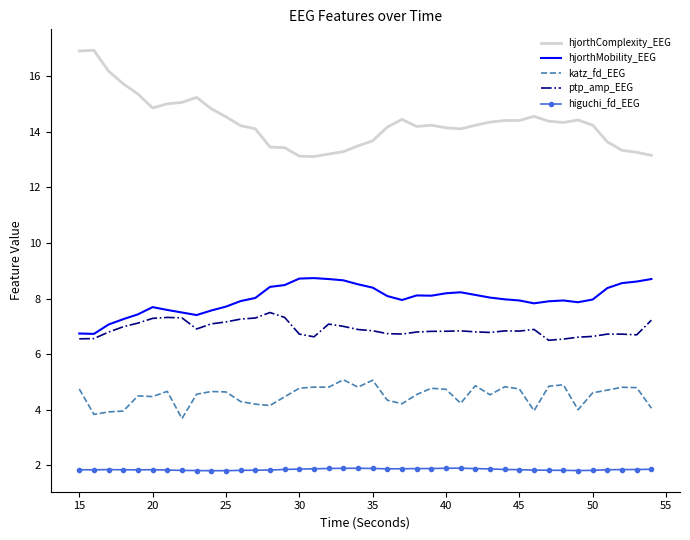

Which series has the widest spread of values?

hjorthComplexity_EEG